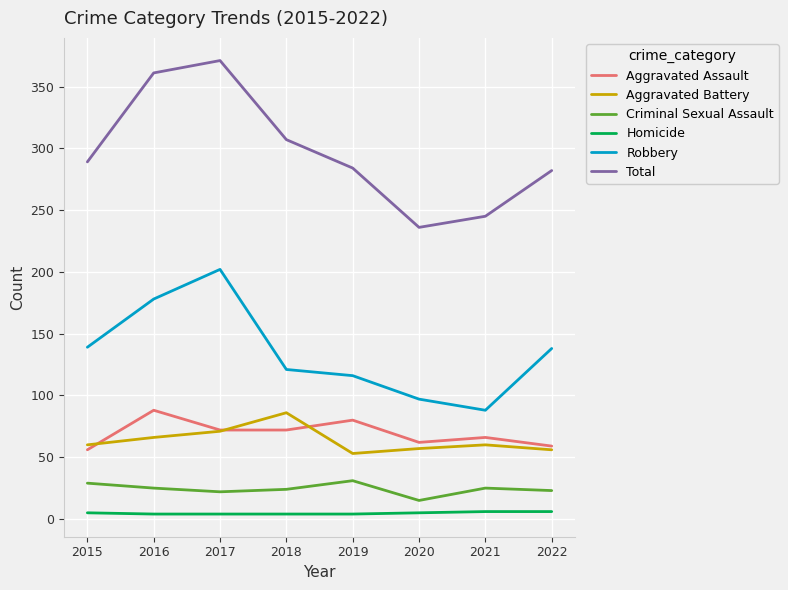

How many lines are shown in the chart?

6